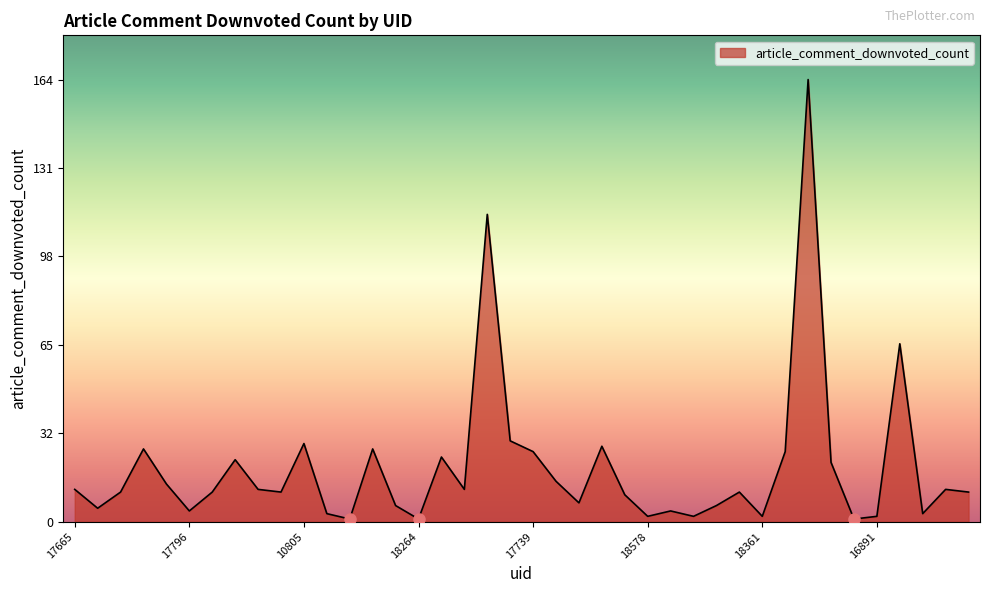

True or false: the data has more than 0 interior local peaks.

True